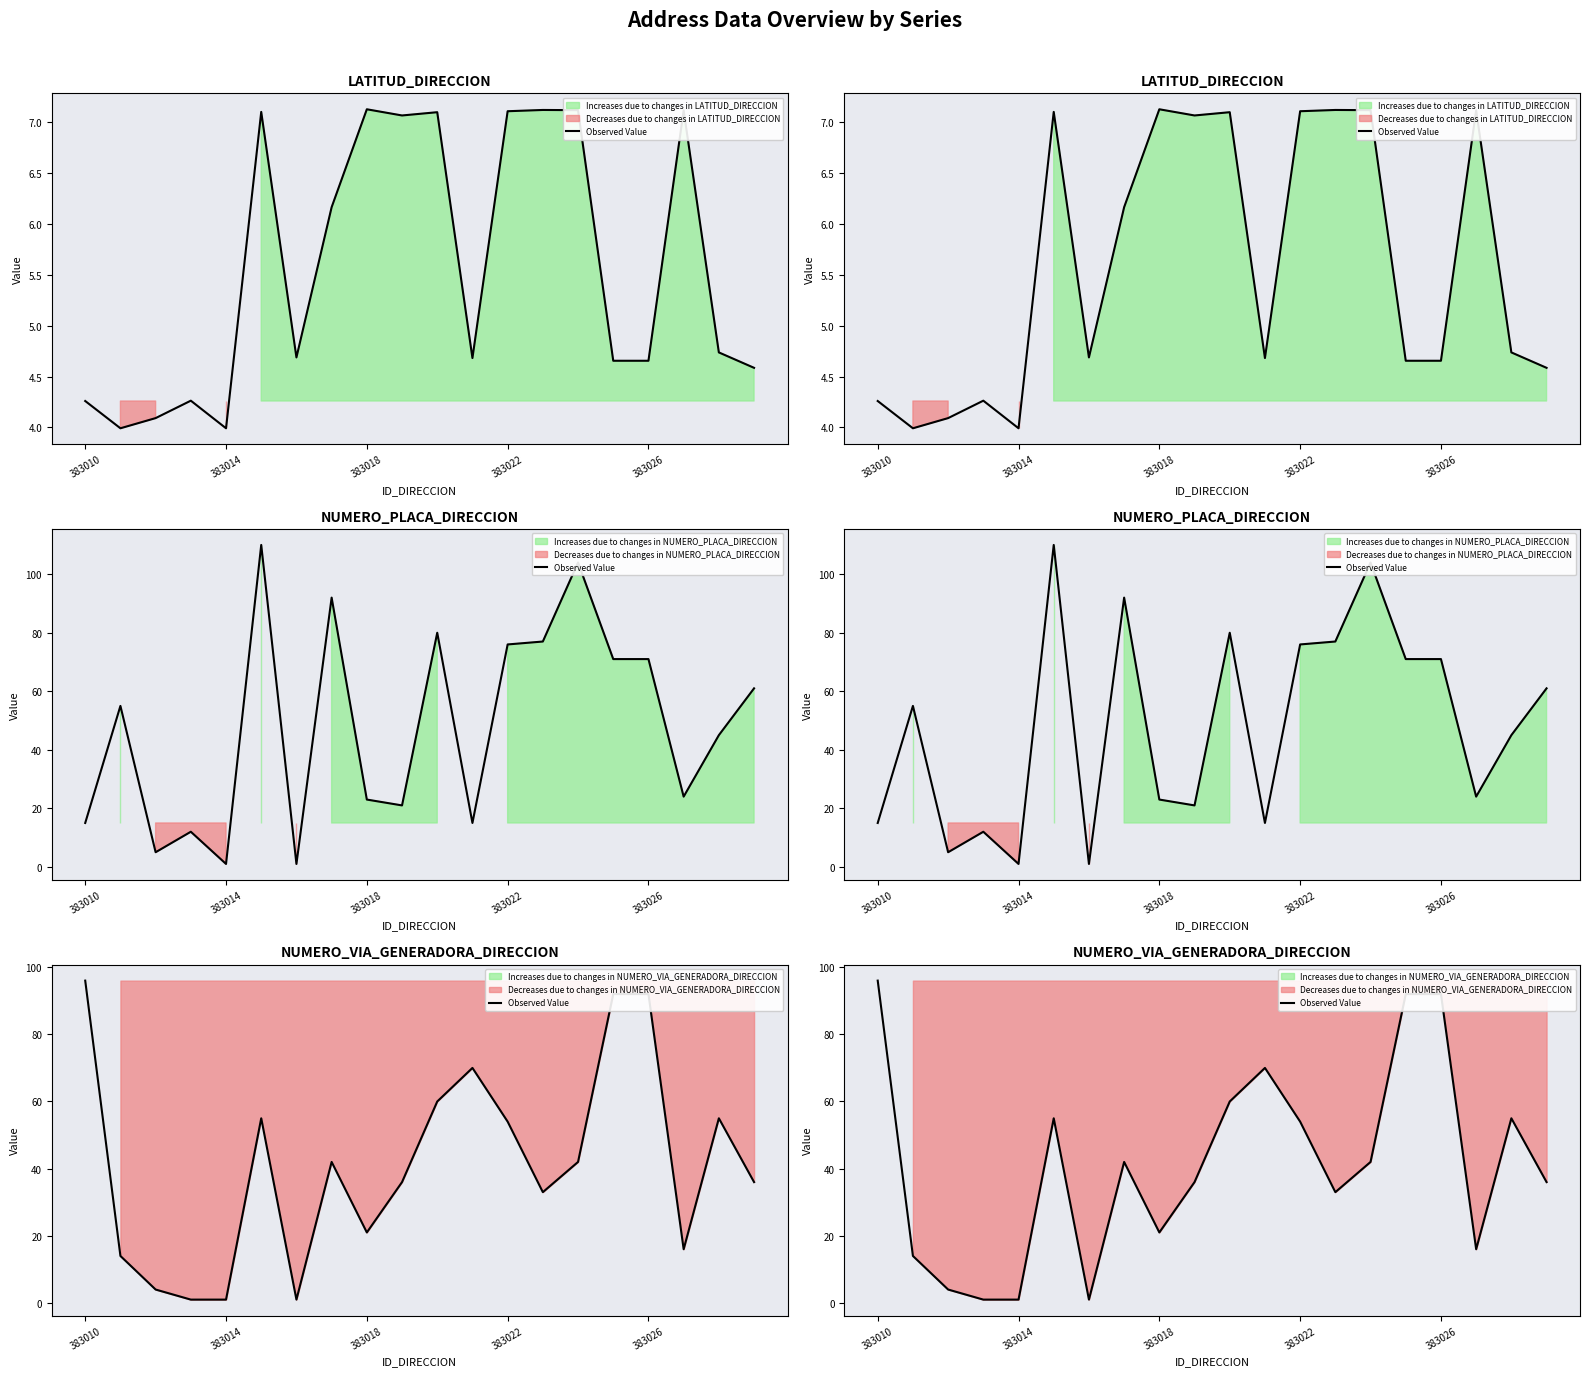

How many values exceed 42?

8